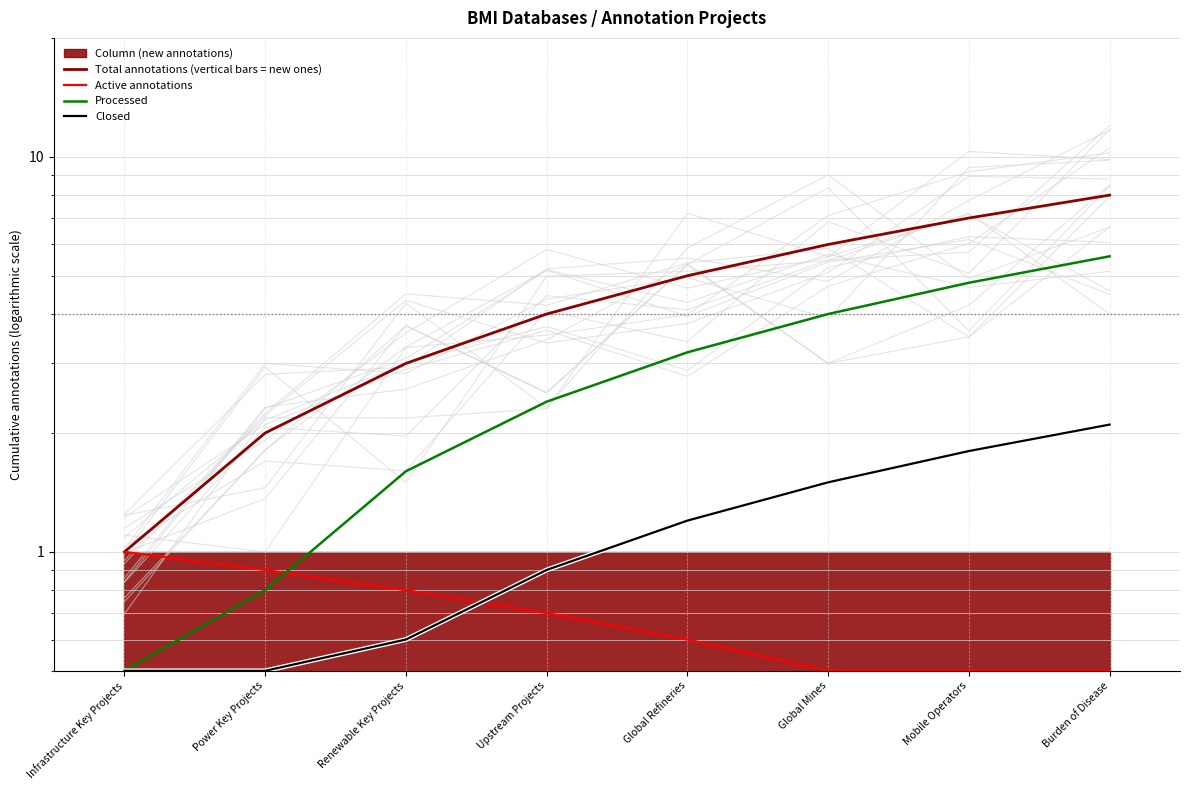

True or false: Closed and Total annotations (vertical bars = new ones) intersect in this chart.

False